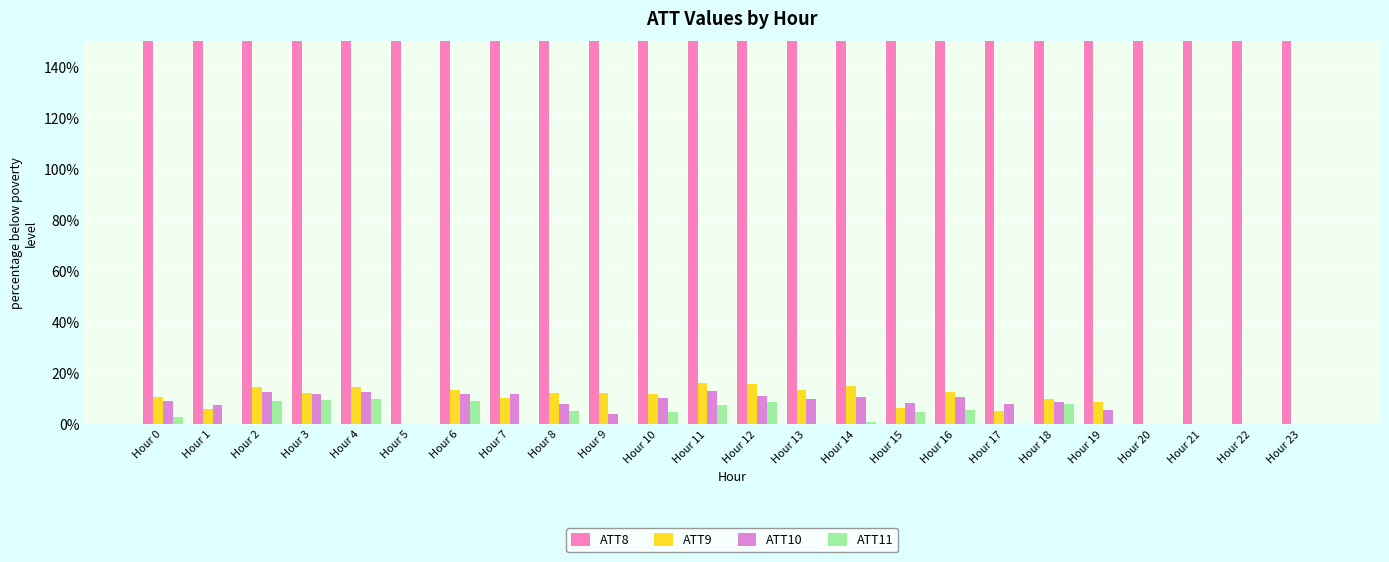

What is the difference between the maximum and minimum values in the ATT10 series?

12.8